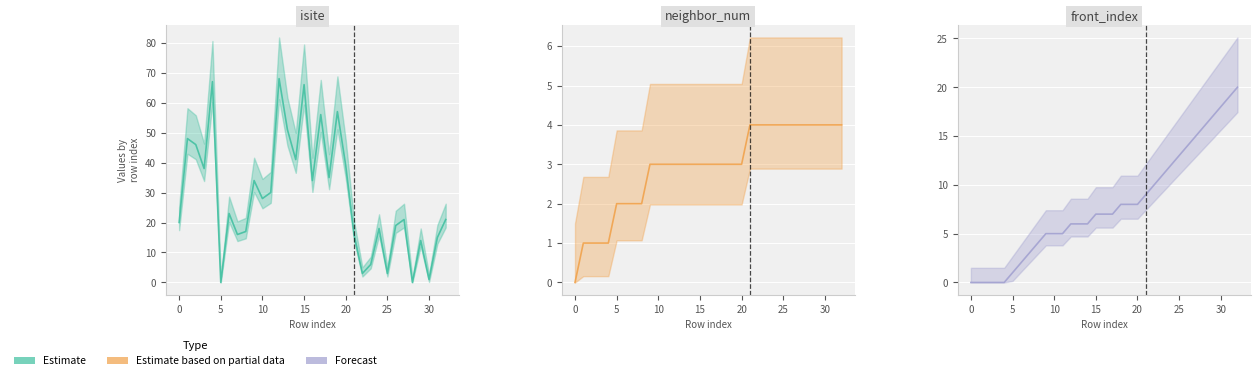

How many values in isite are above zero?

31